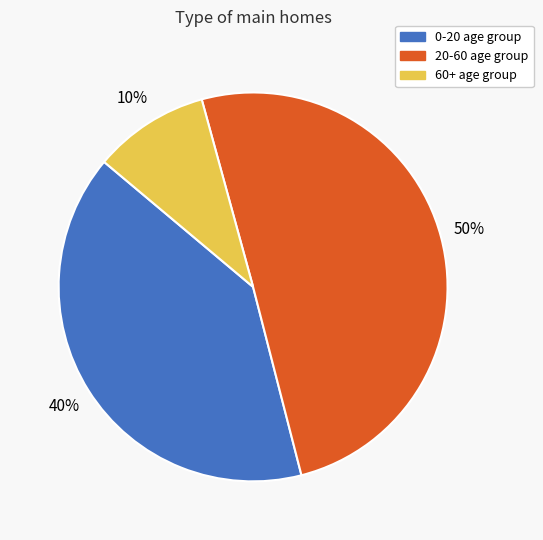

What is the largest slice in the pie chart?

20-60